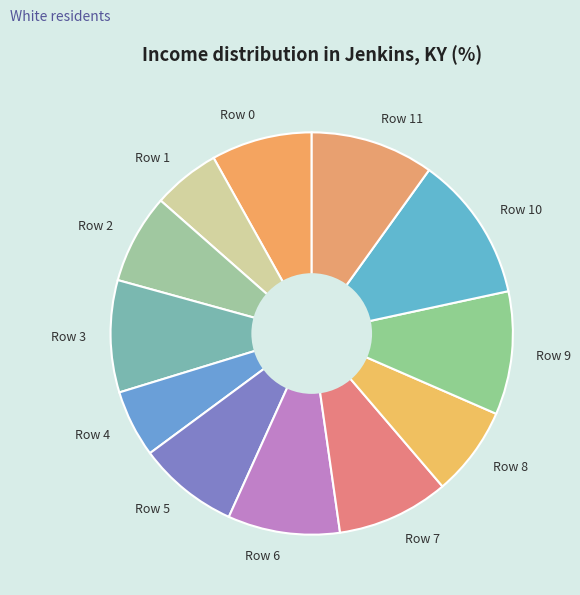

Is the sum of Row 0 and Row 5 greater than half?

No